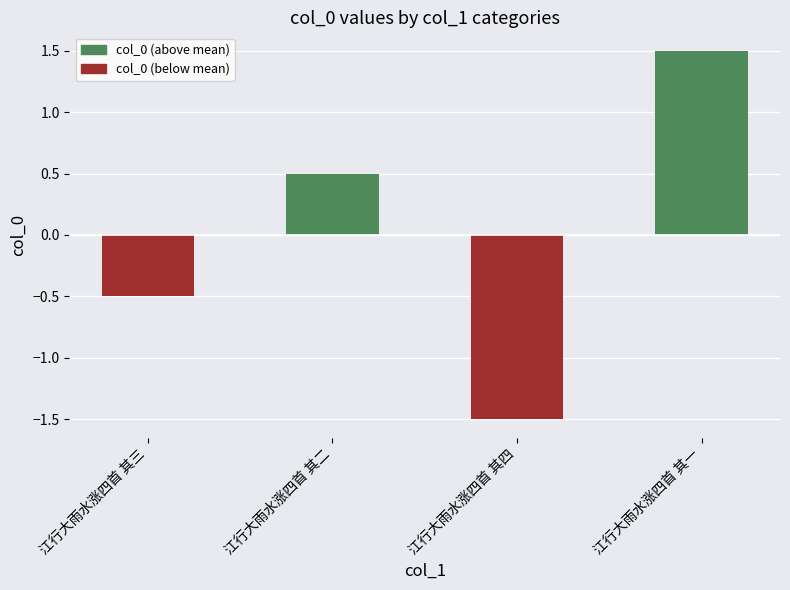

Which has a higher value, 江行大雨水涨四首 其二 or 江行大雨水涨四首 其三?

江行大雨水涨四首 其二